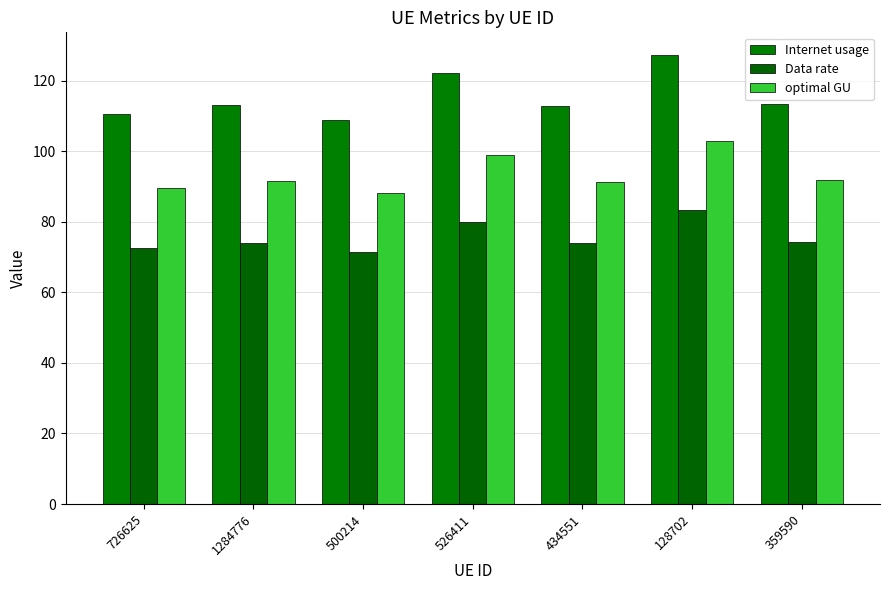

Reading left to right, list all the values displayed in this chart.

Internet usage: 726625=110.6	1284776=113.0	500214=108.9	526411=122.1	434551=112.8	128702=127.3	359590=113.4
Data rate: 726625=72.4	1284776=74.0	500214=71.3	526411=80.0	434551=73.9	128702=83.3	359590=74.3
optimal GU: 726625=89.5	1284776=91.4	500214=88.1	526411=98.8	434551=91.3	128702=103.0	359590=91.8